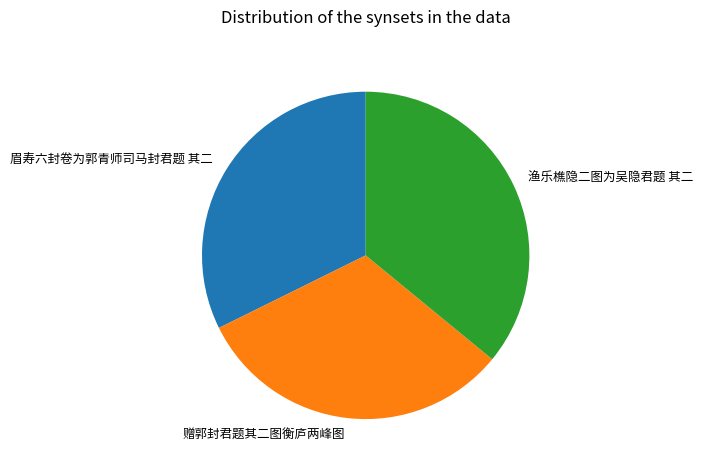

Which category has the biggest portion of the pie?

渔乐樵隐二图为吴隐君题 其二